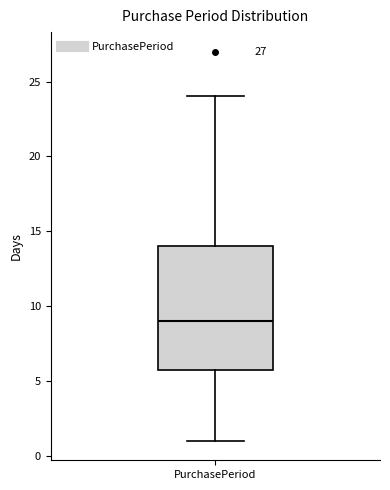

Where is the upper edge of the box for PurchasePeriod on the y-axis? The values are not printed on the chart, so give them approximately, as read against the axis.

14